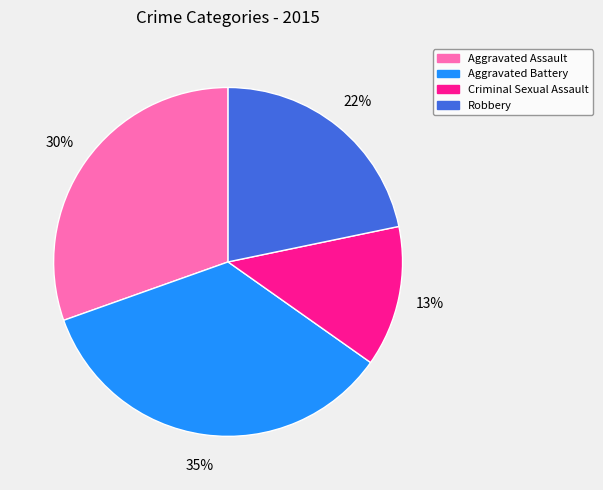

What is the smallest slice in the pie chart?

Criminal Sexual Assault